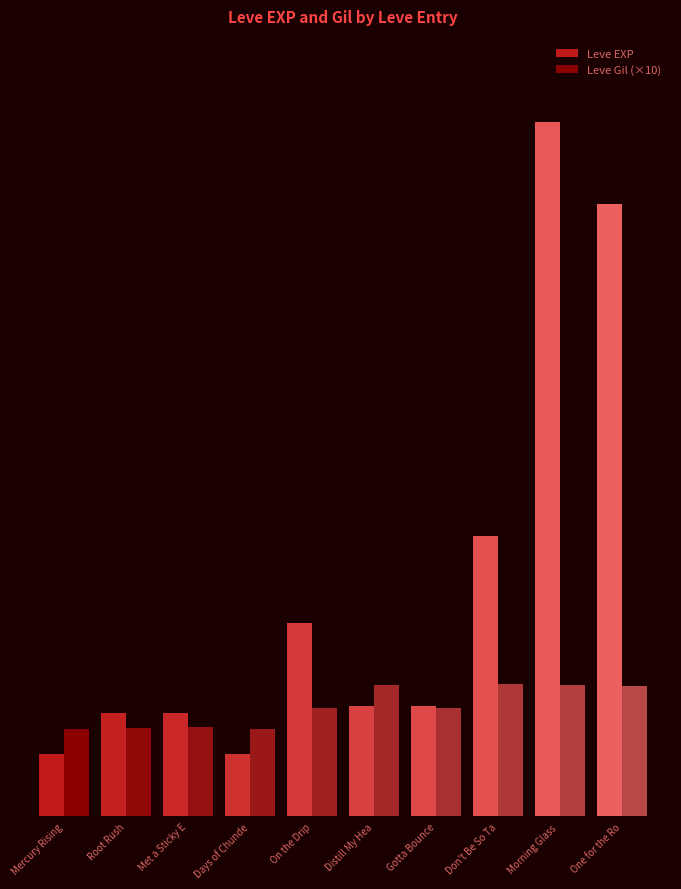

Rank the series by their average value, from lowest to highest.

Leve Gil (×10), Leve EXP